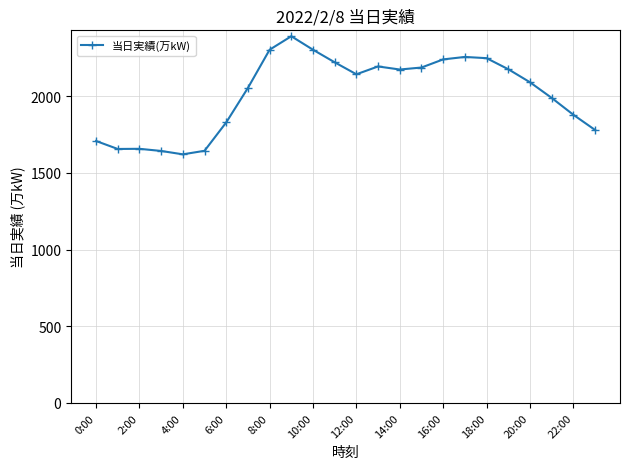

What is the maximum value shown in the chart?

2391